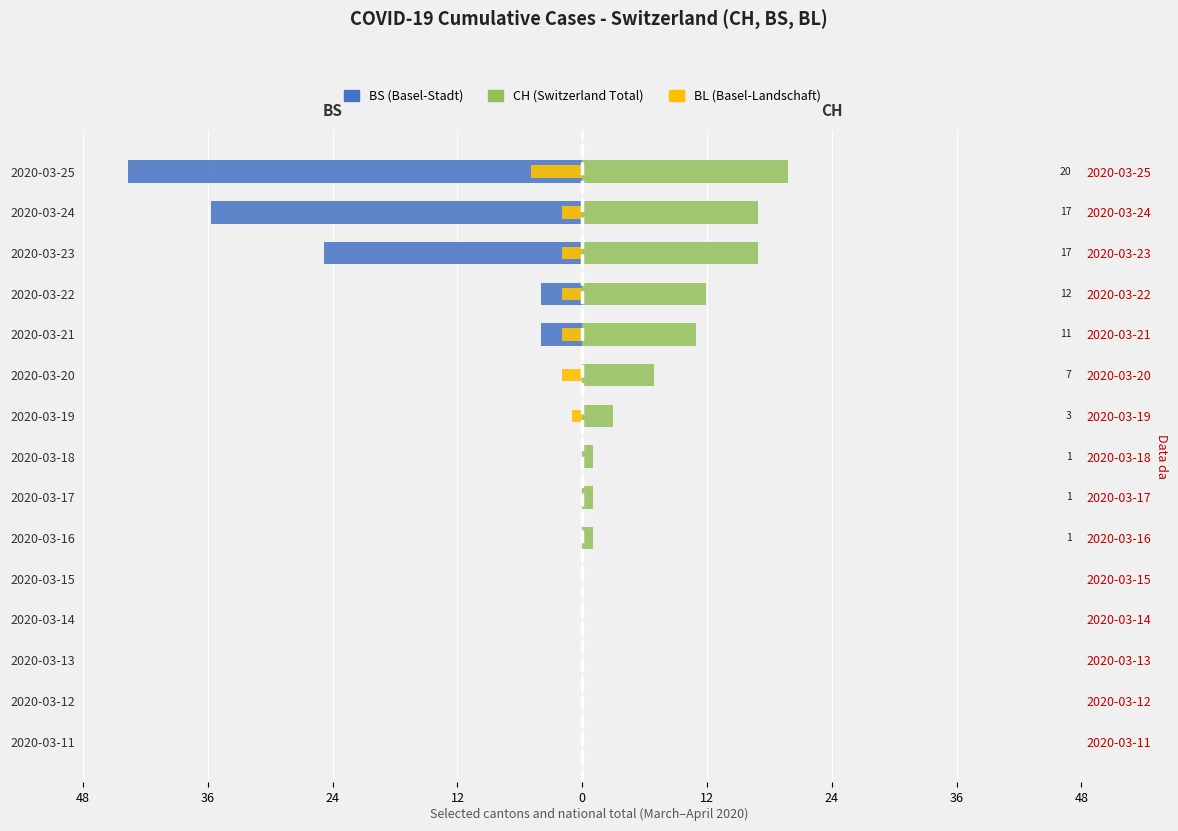

The BL series shows 2 at 2020-03-12. True or false?

False